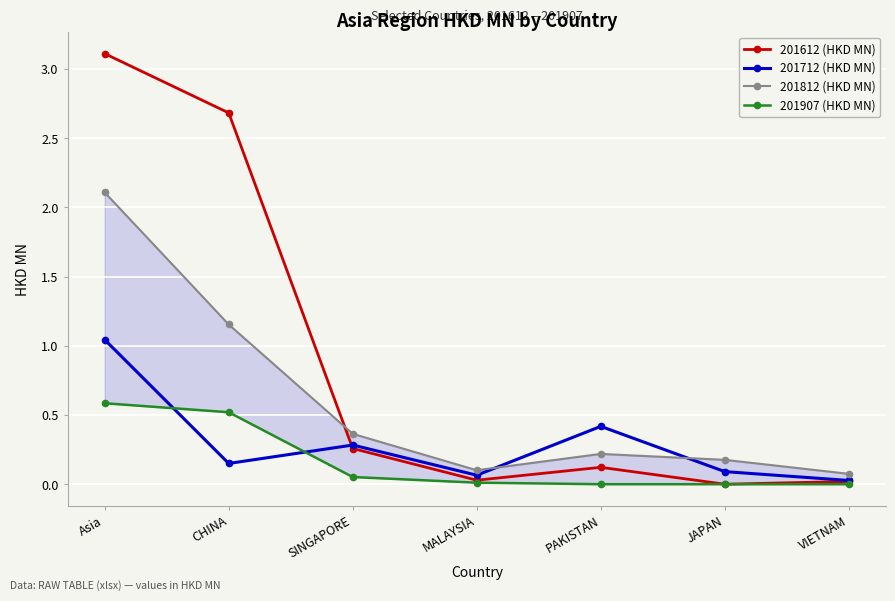

List the series in order of their overall mean, highest first.

201612 (HKD MN), 201812 (HKD MN), 201712 (HKD MN), 201907 (HKD MN)